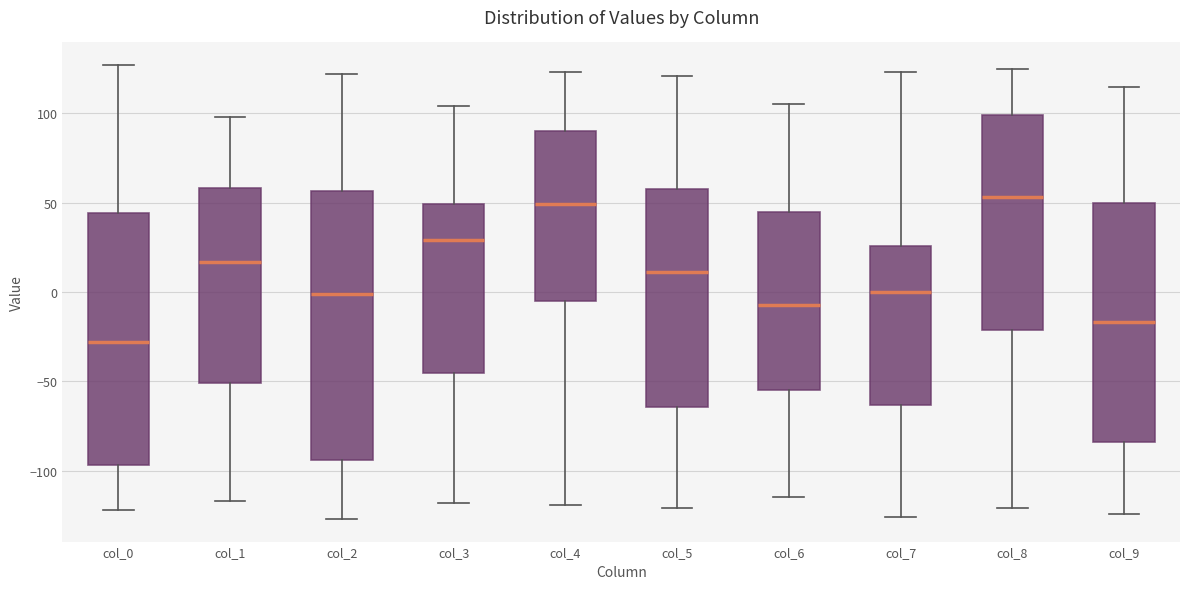

Reading left to right, read every box against the y-axis: the position of its median line, the range the box covers, and the ends of its whiskers. The values are not printed on the chart, so give them approximately, as read against the axis.

col_0: median -30, box -95 to 45, whiskers -120 to 125
col_1: median 15, box -50 to 60, whiskers -115 to 100
col_2: median 0, box -95 to 55, whiskers -125 to 120
col_3: median 30, box -45 to 50, whiskers -120 to 105
col_4: median 50, box -5 to 90, whiskers -120 to 125
col_5: median 10, box -65 to 60, whiskers -120 to 120
col_6: median -5, box -55 to 45, whiskers -115 to 105
col_7: median 0, box -65 to 25, whiskers -125 to 125
col_8: median 55, box -20 to 100, whiskers -120 to 125
col_9: median -15, box -85 to 50, whiskers -125 to 115